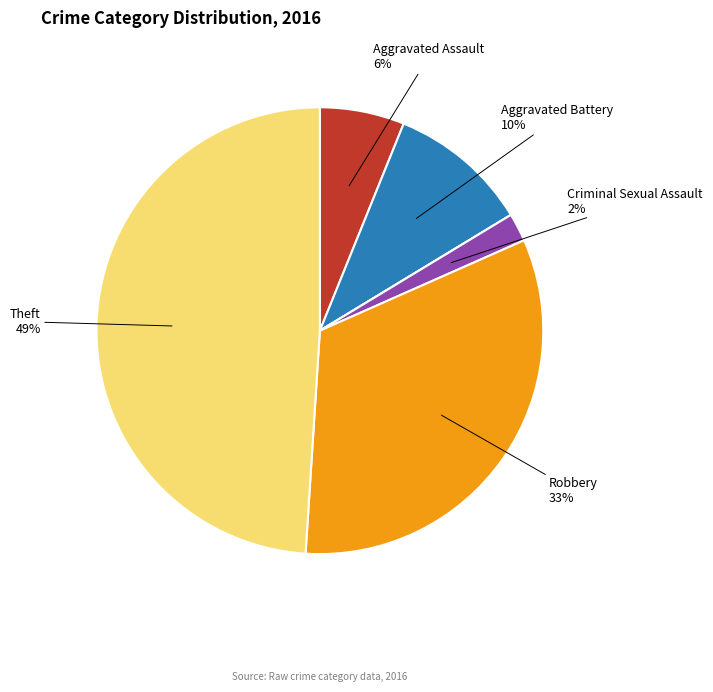

Is there a majority slice in this chart?

No